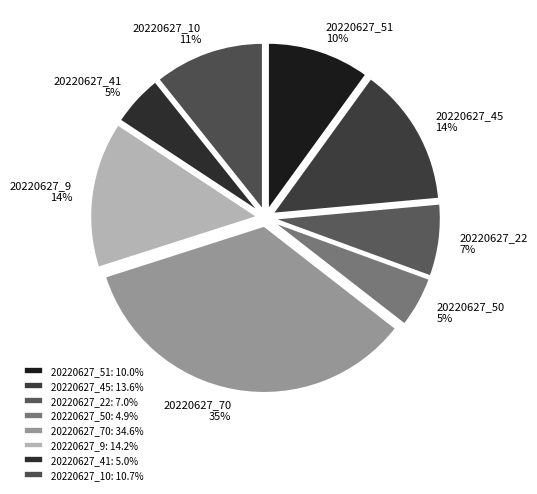

Is the sum of 20220627_9 and 20220627_45 greater than half?

No